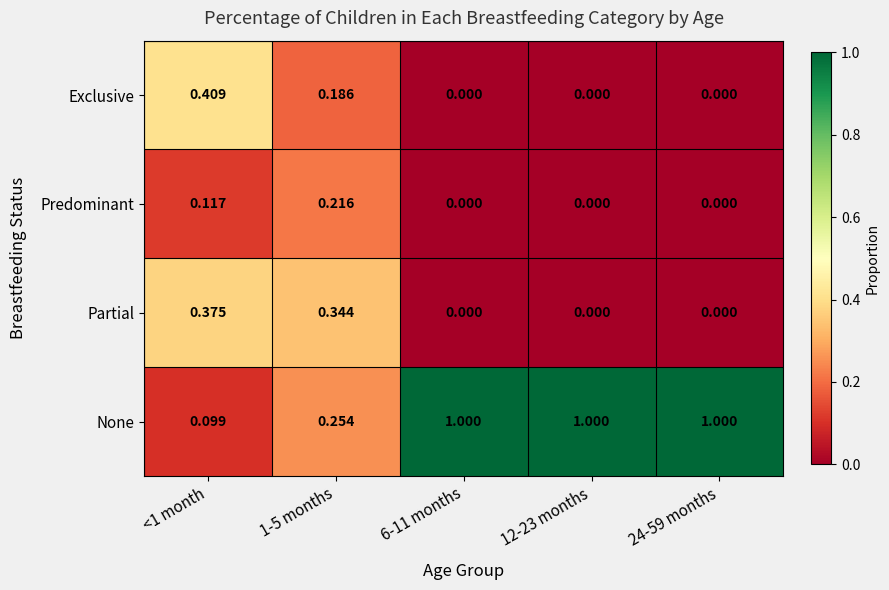

Rank the series by their maximum value, from highest to lowest.

None, Exclusive, Partial, Predominant